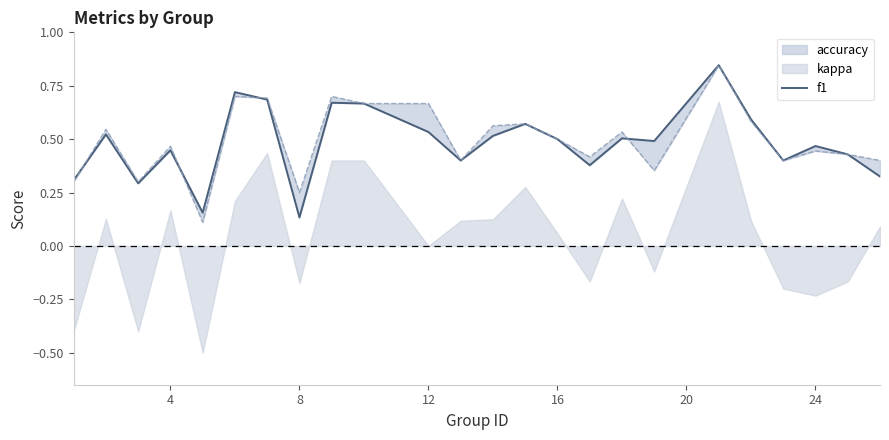

How many interior local valleys (lower than both neighbors) does the data have?

7